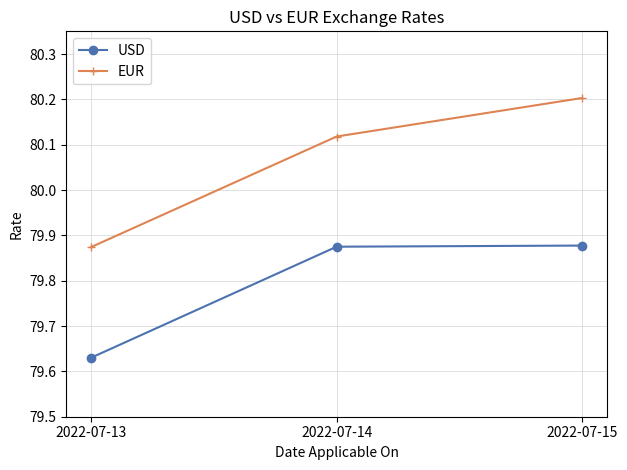

What is the sum of the EUR values at 2022-07-14 and 2022-07-13?

160.0